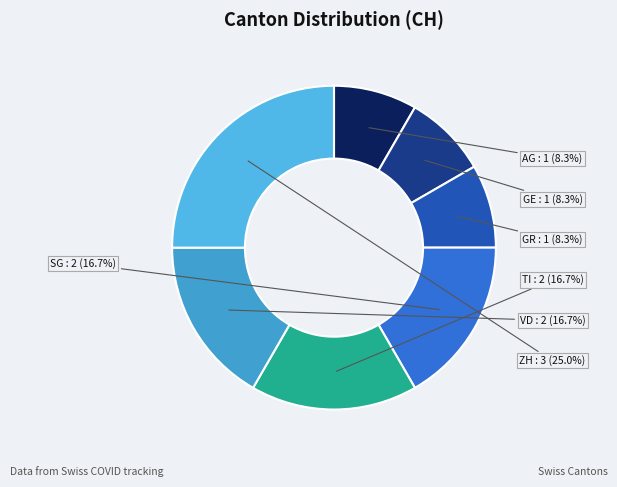

What is the ratio of the value at ZH to the value at GE?

3.0